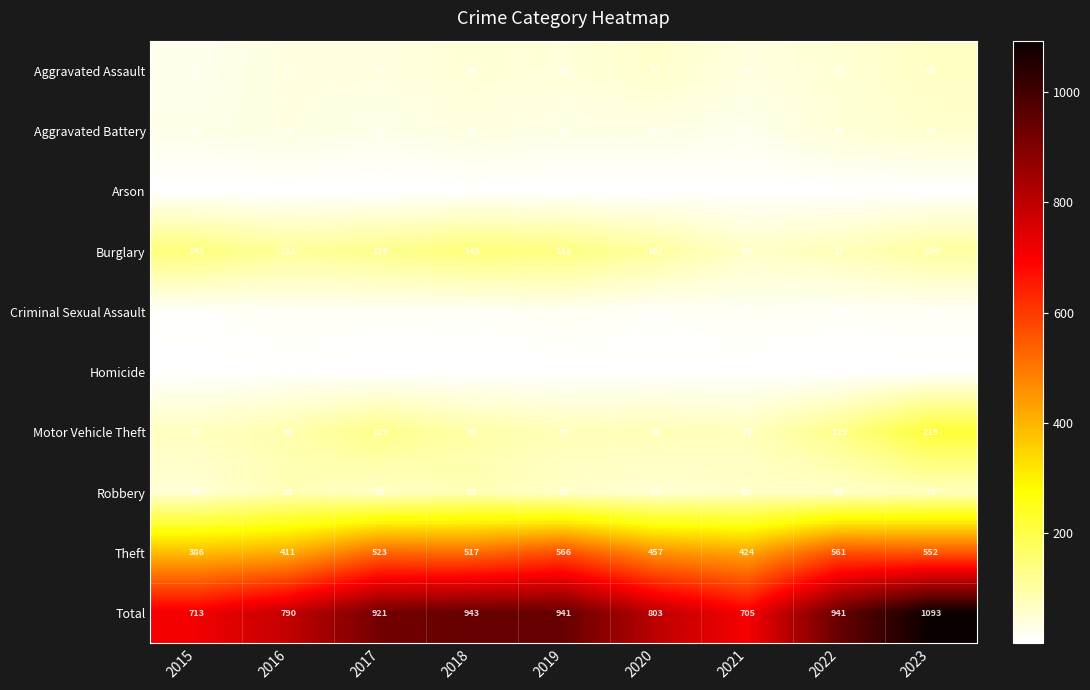

What is the greatest value displayed?

1093